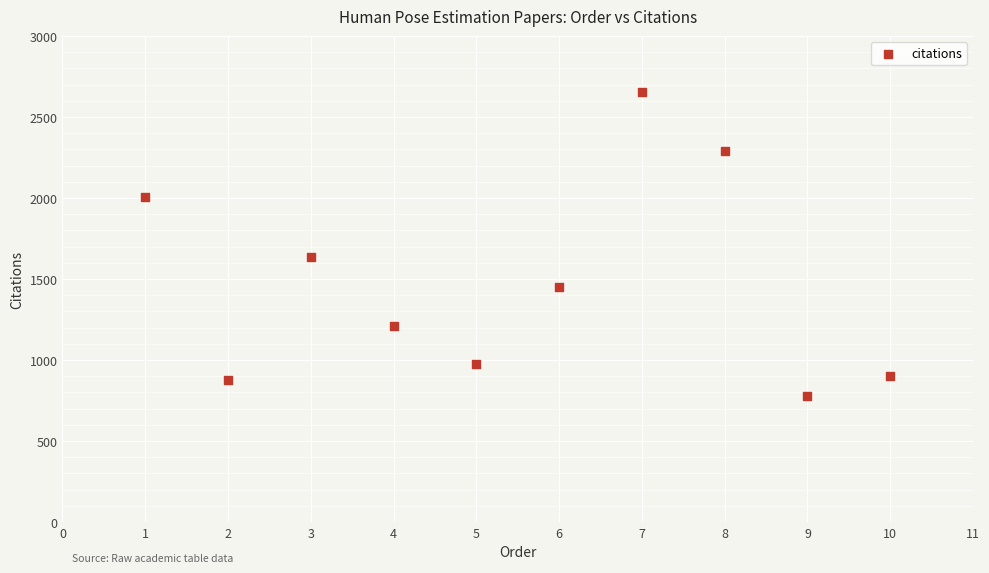

What Y value in the scatter plot is closest to 1715?

1636